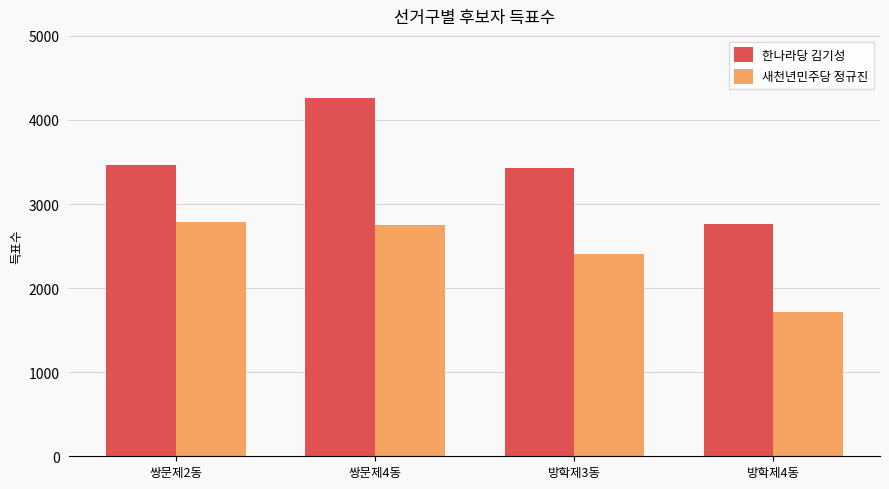

What is the maximum value shown in the chart?

4257